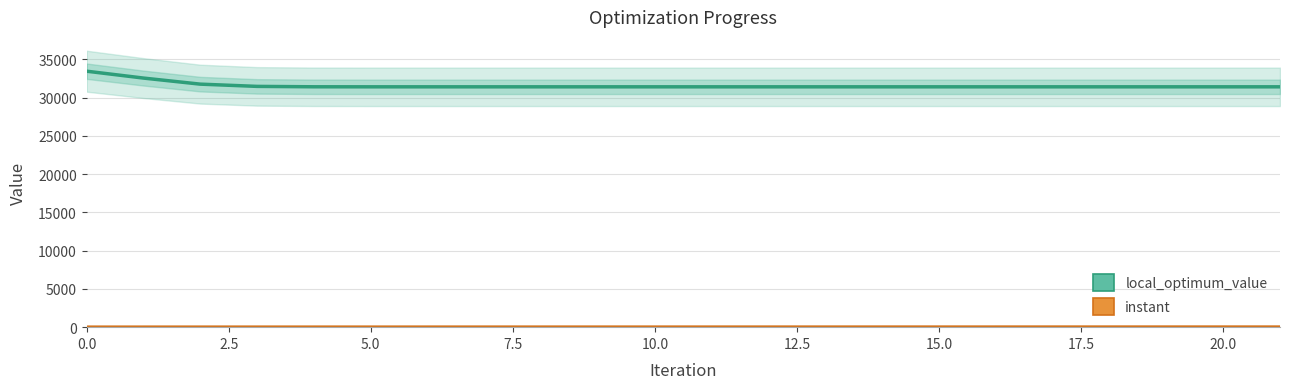

Reading left to right, list all the values displayed in this chart.

local_optimum_value: 33442.6	32544.2	31751.0	31457.2	31404.8	31400.2	31400.0	31400.0	31400.0	31400.0	31400.0	31400.0	31400.0	31400.0	31400.0	31400.0	31400.0	31400.0	31400.0	31400.0	31400.0	31400.0
instant: 0.8	1.4	2.1	2.8	3.3	3.9	4.5	5.0	5.5	6.1	6.7	7.3	7.9	8.5	9.1	9.7	10.2	10.7	11.3	11.8	12.2	12.5